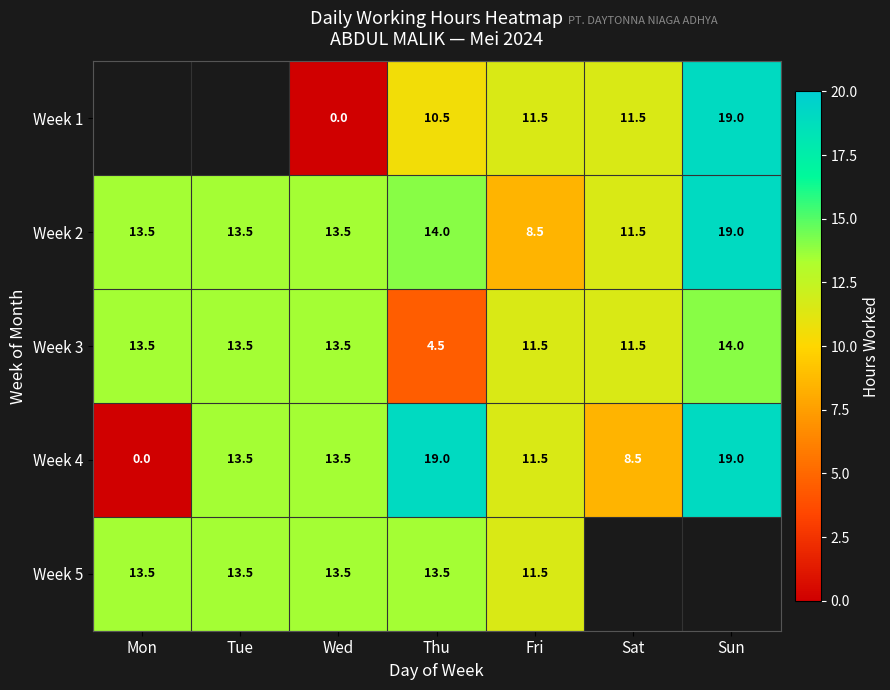

What value does the Week 3 series have at Mon?

13.5